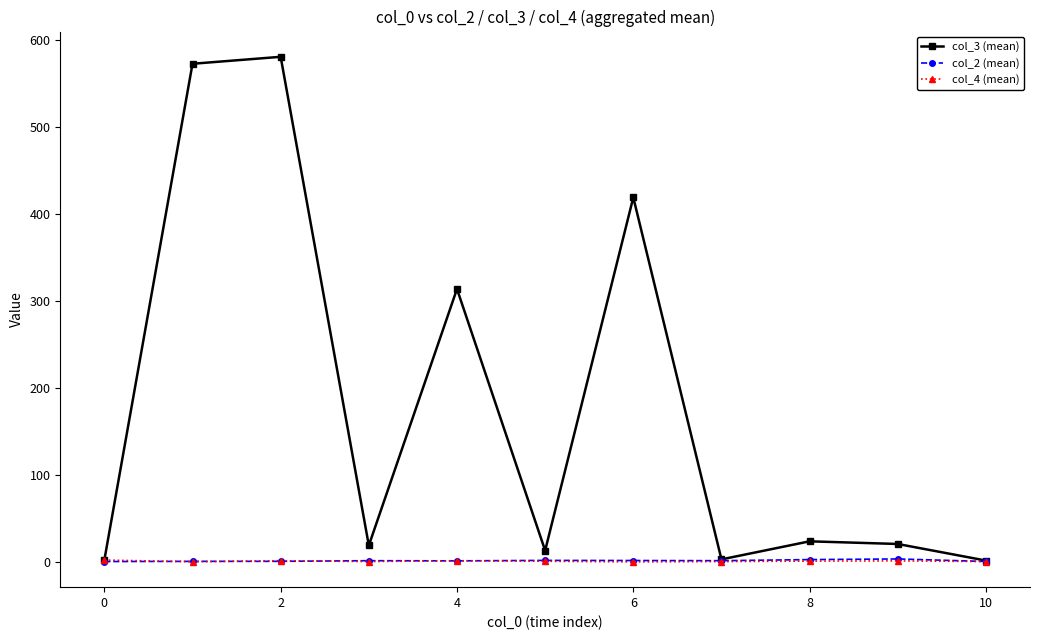

At how many categories does at least one series exceed 356?

3